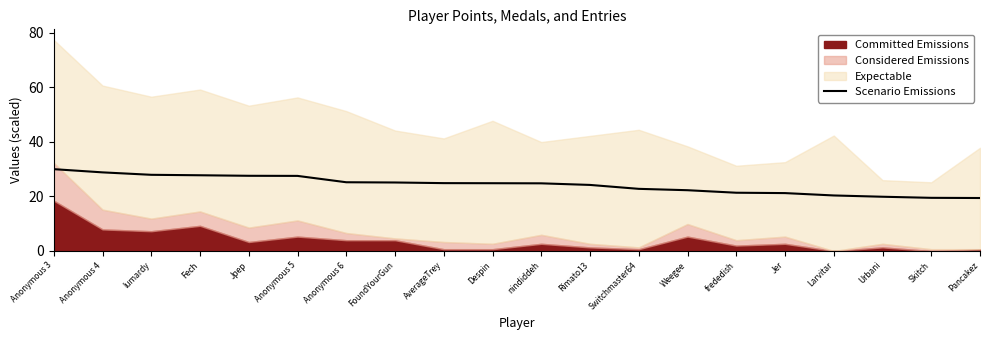

True or false: Scenario Emissions has a value of 27.6 at Jpep.

True